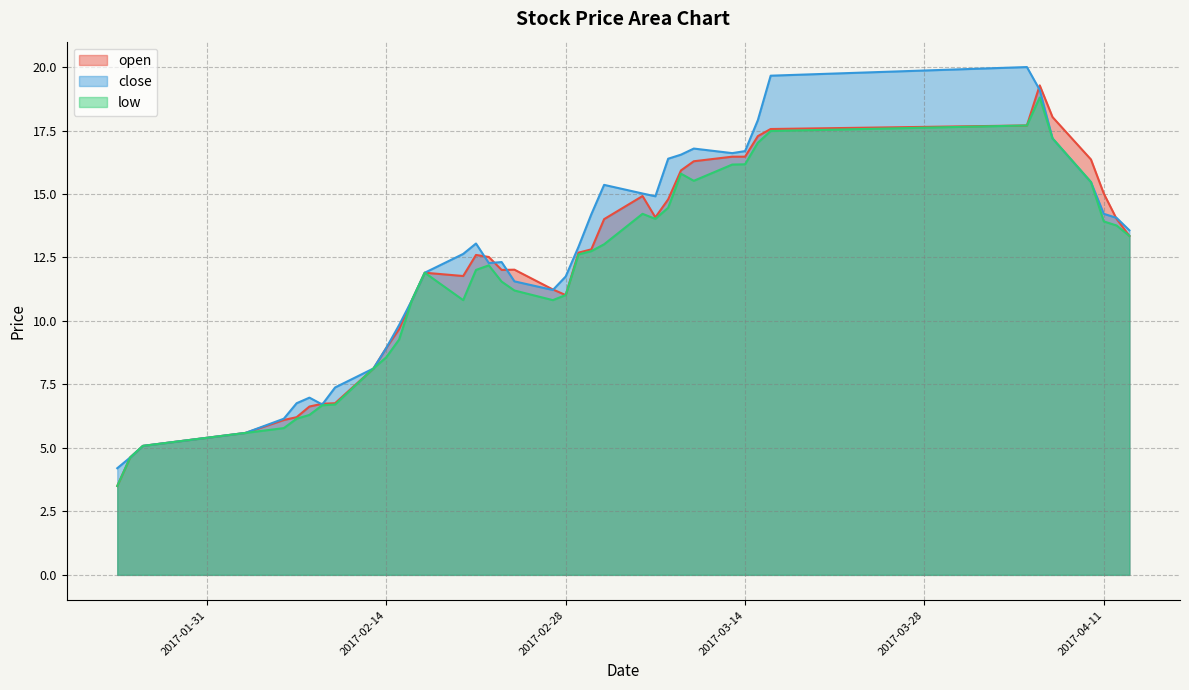

Does the chart have visible grid lines?

Yes